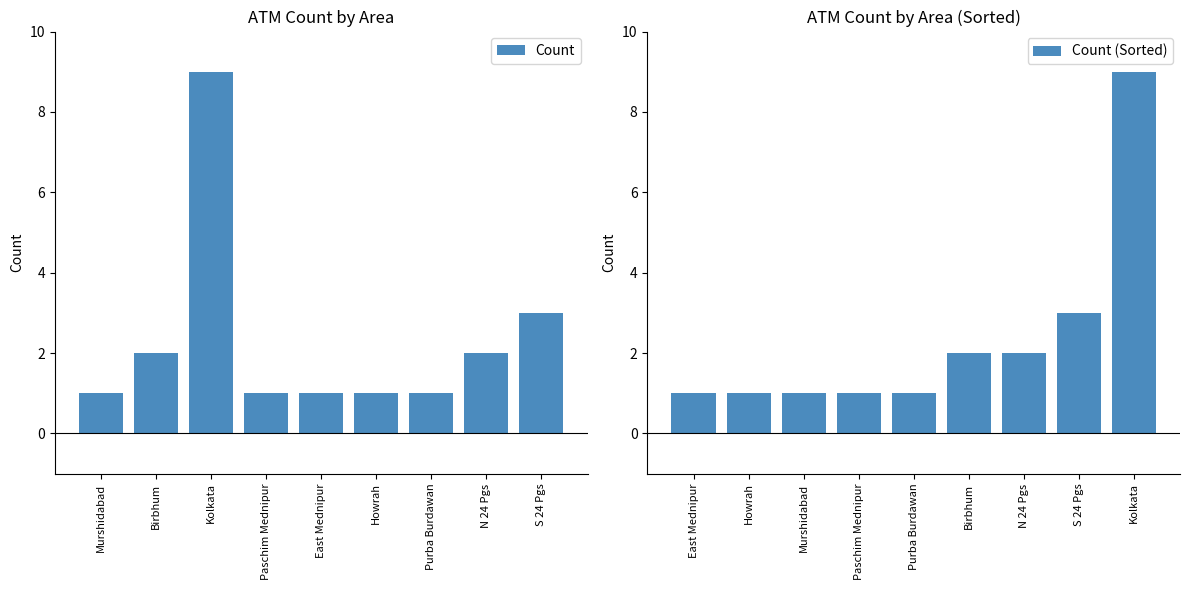

What is the sum of all Count (Sorted) values?

21